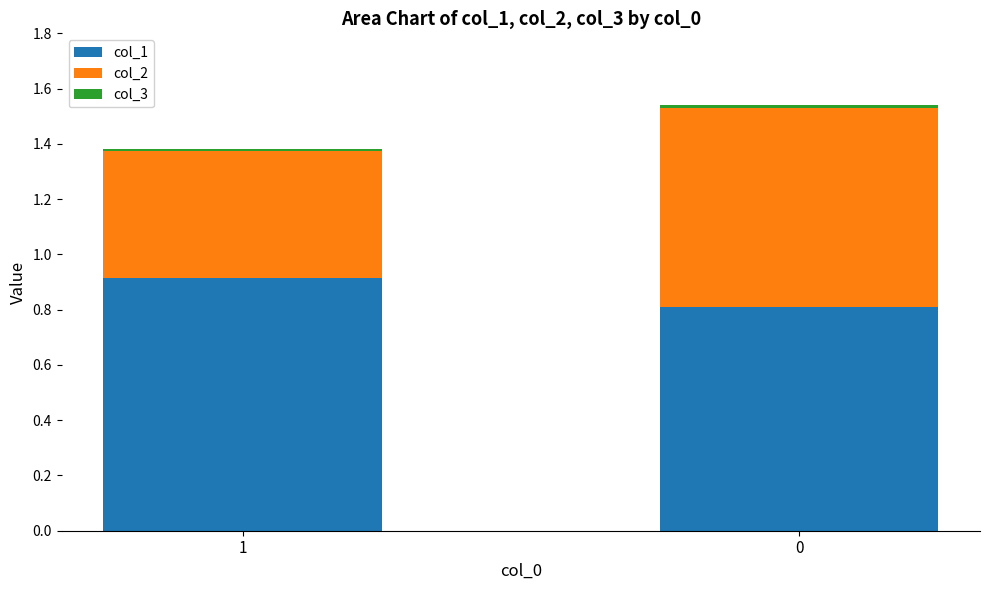

Is it true that col_1 equals 0.9 at 1?

True